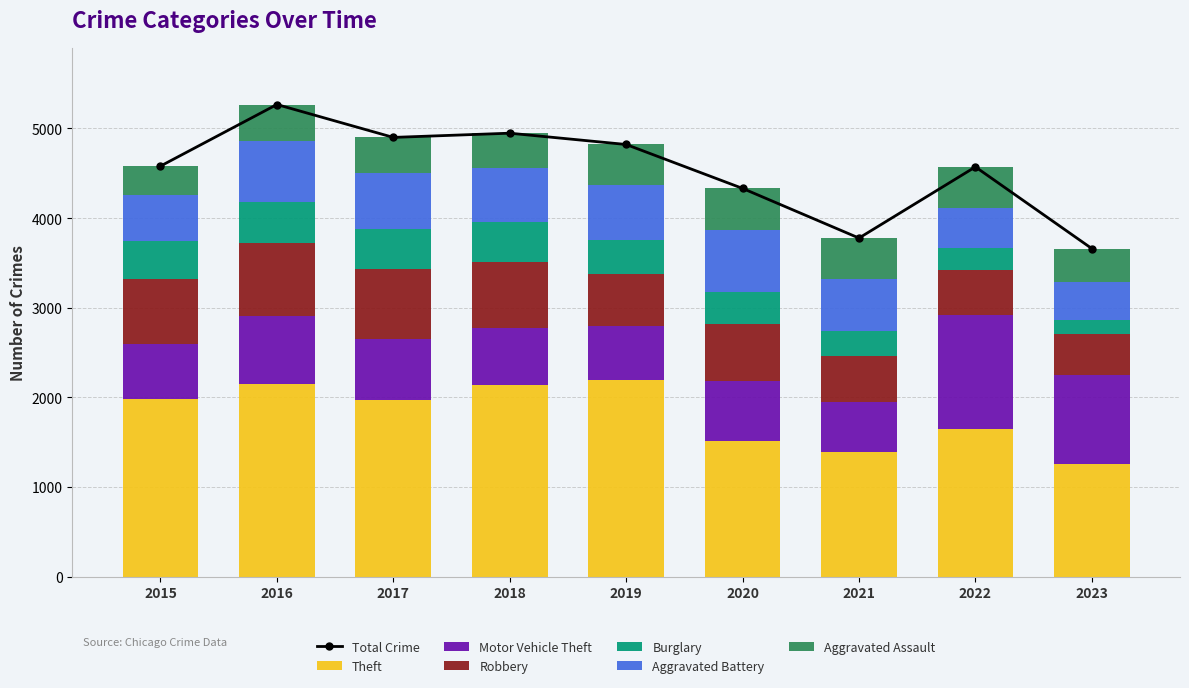

What is the value of the Burglary bar at the 9th from the left?

162